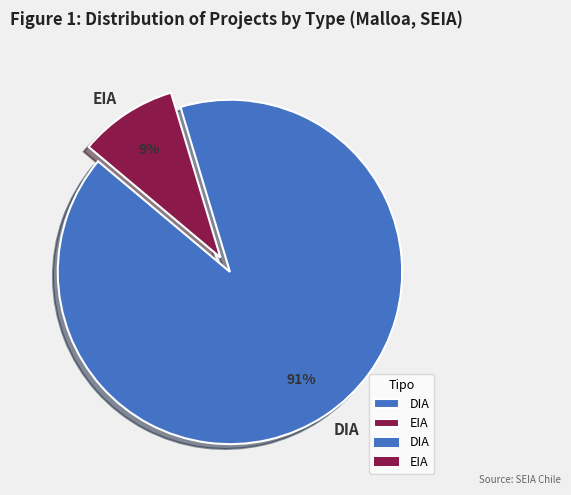

To the nearest percent, what is the combined percentage of EIA and DIA?

100%